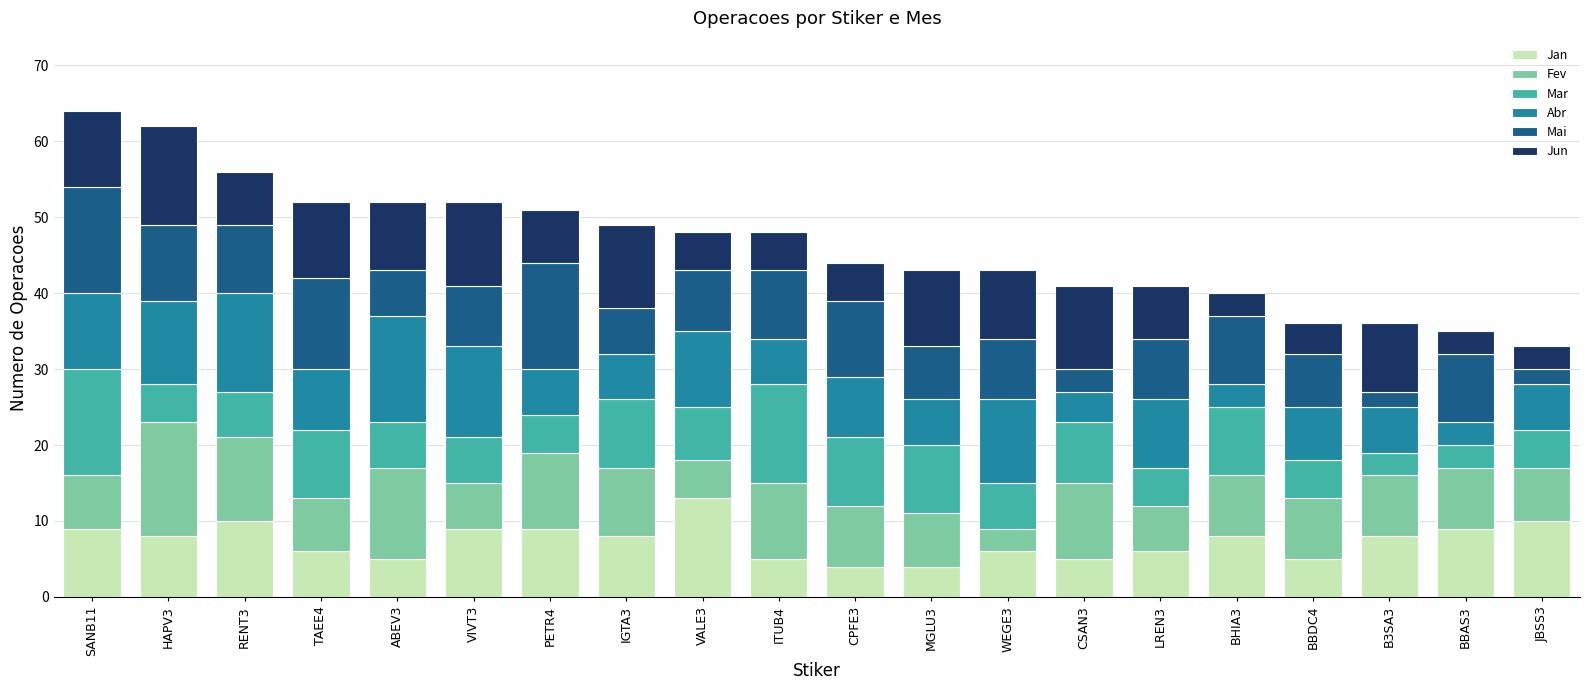

What is the highest value of the Jan series?

13